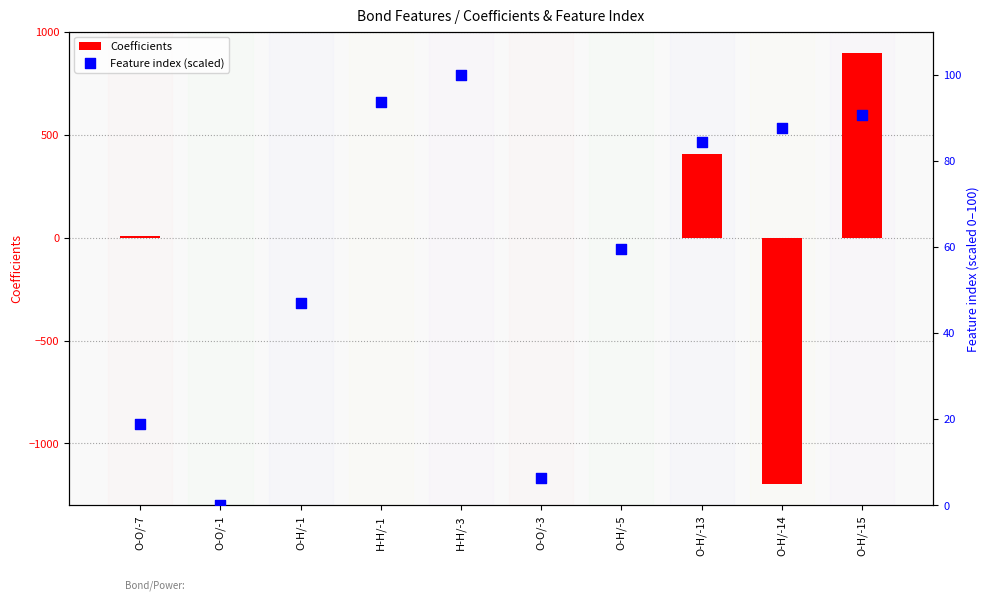

What are all the series names shown in the legend?

Coefficients, Feature index (scaled)